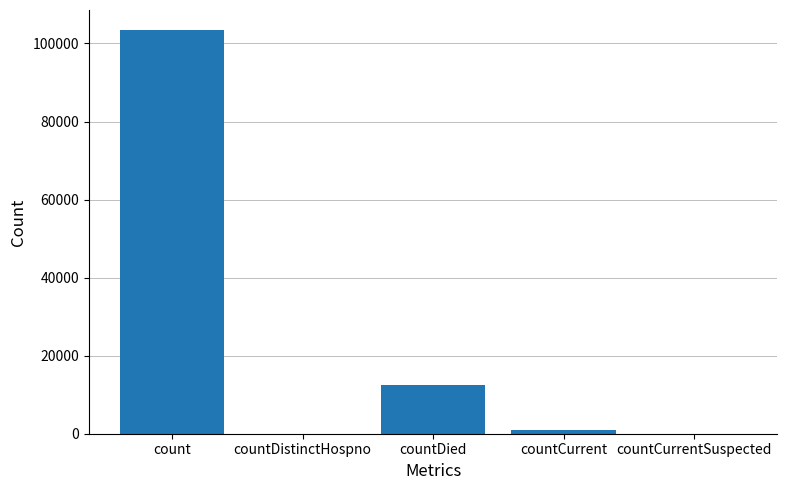

What is the difference between the values at countCurrent and countCurrentSuspected?

984